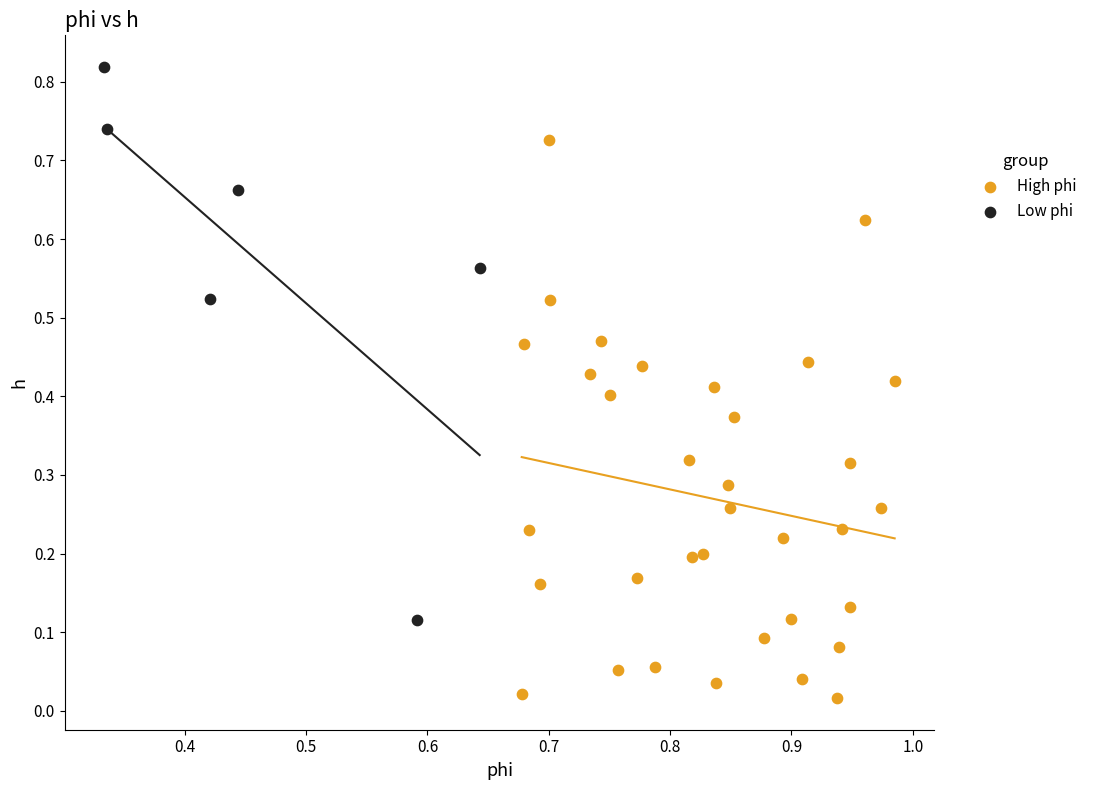

Which series reaches the maximum Y coordinate?

Low phi